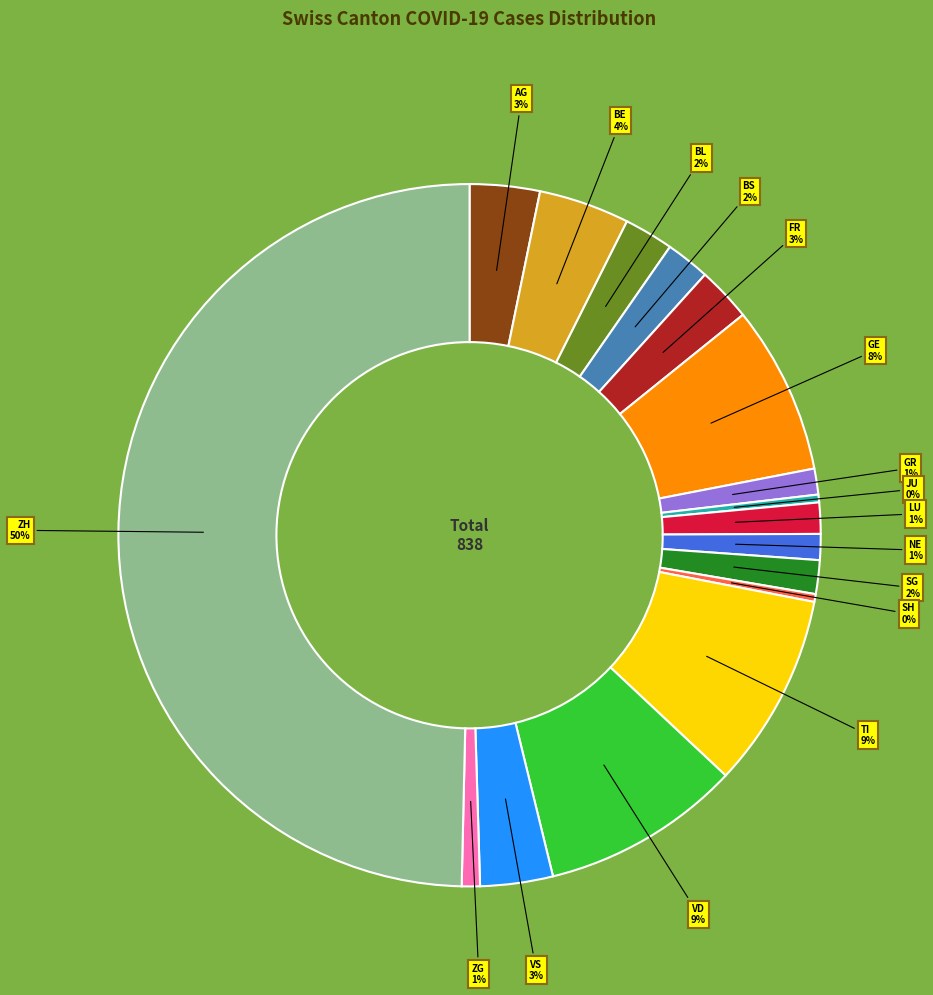

Which slice is the largest?

ZH